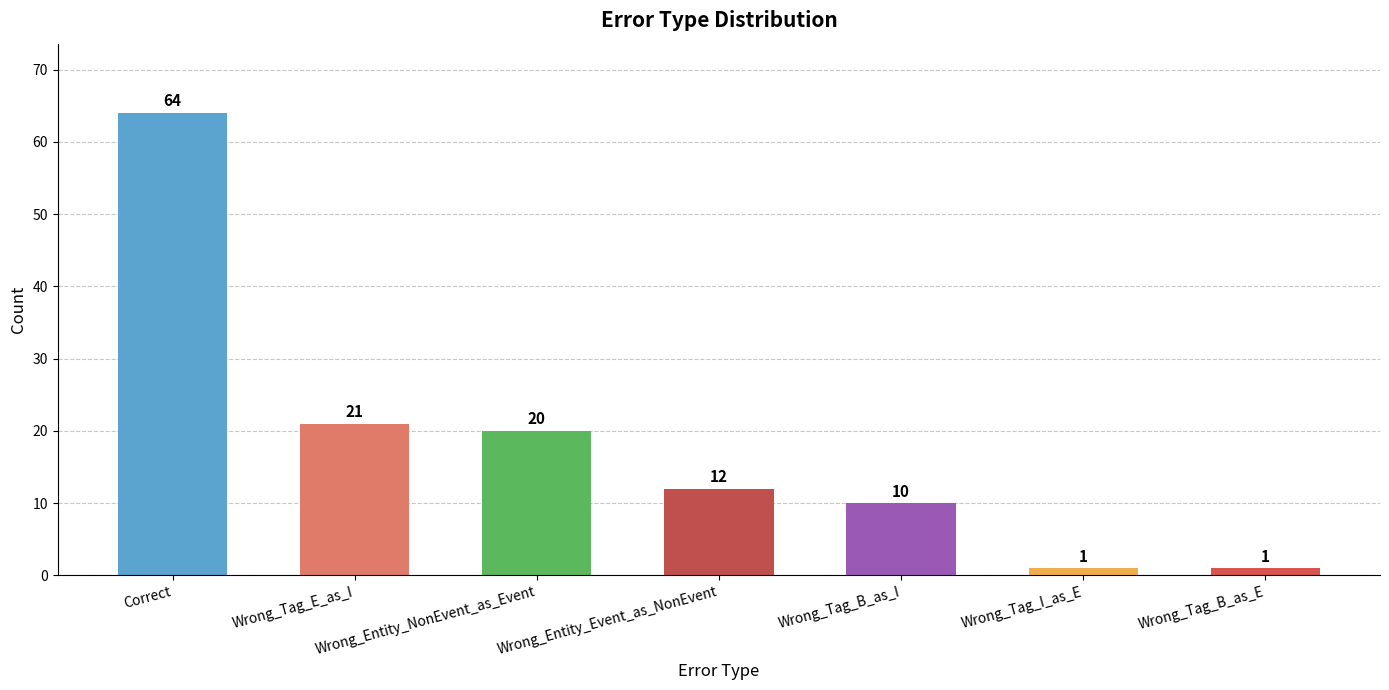

What is the label of the 6th bar from the right?

Wrong_Tag_E_as_I